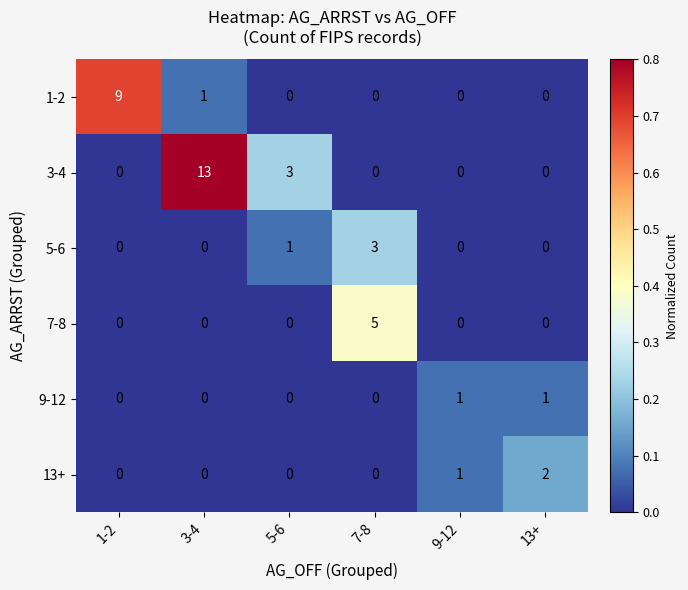

How many categories are shown in the chart?

6